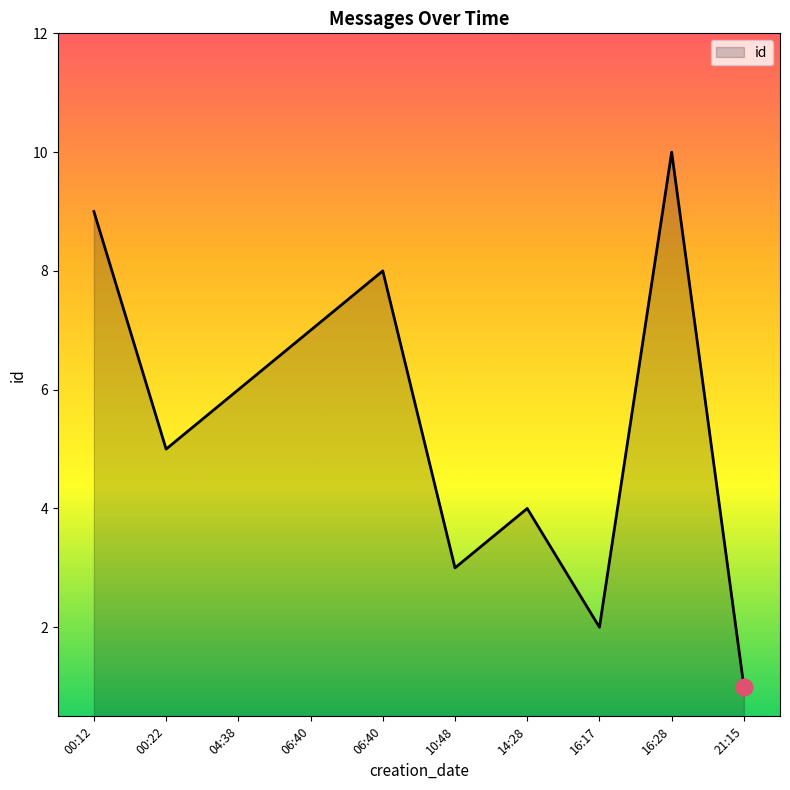

Does the chart display data point markers on the line(s)?

No